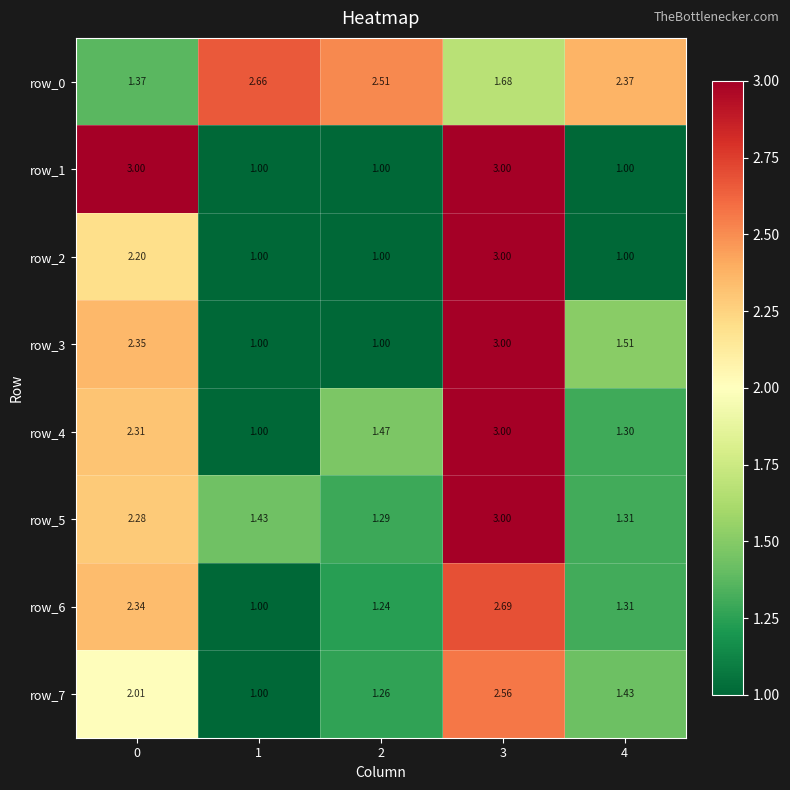

What is the average value of the row_2 series?

1.6